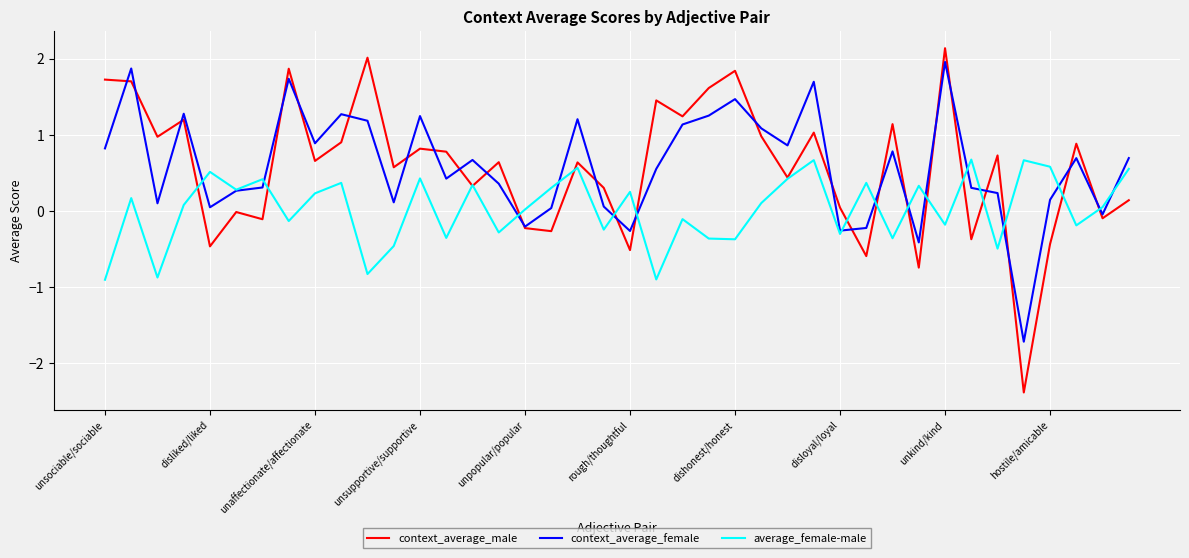

Which series ends up on top after the final intersection of context_average_female and context_average_male?

context_average_female